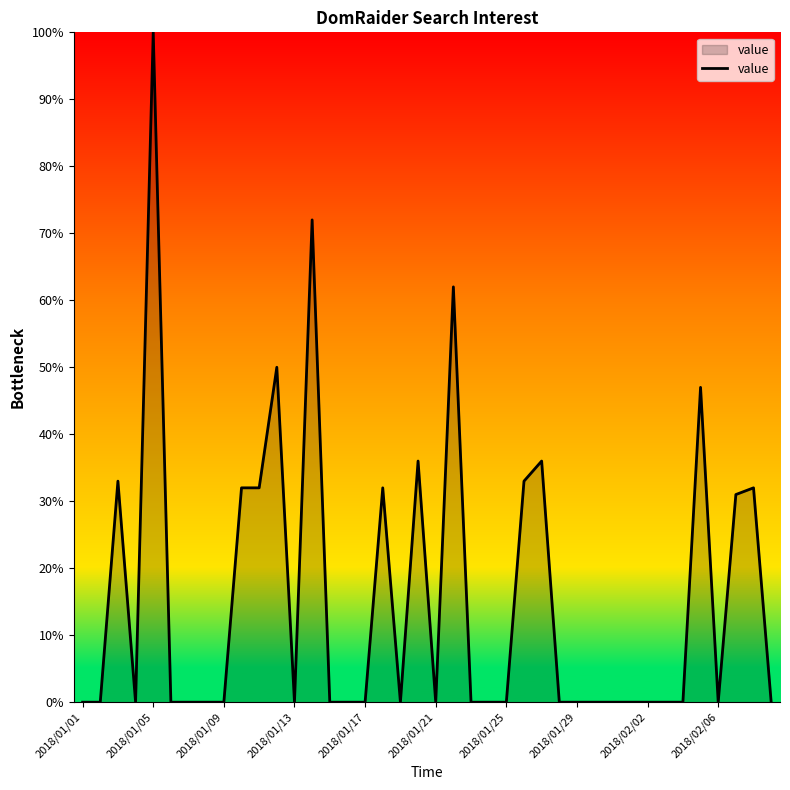

What is the maximum value shown in the chart?

100